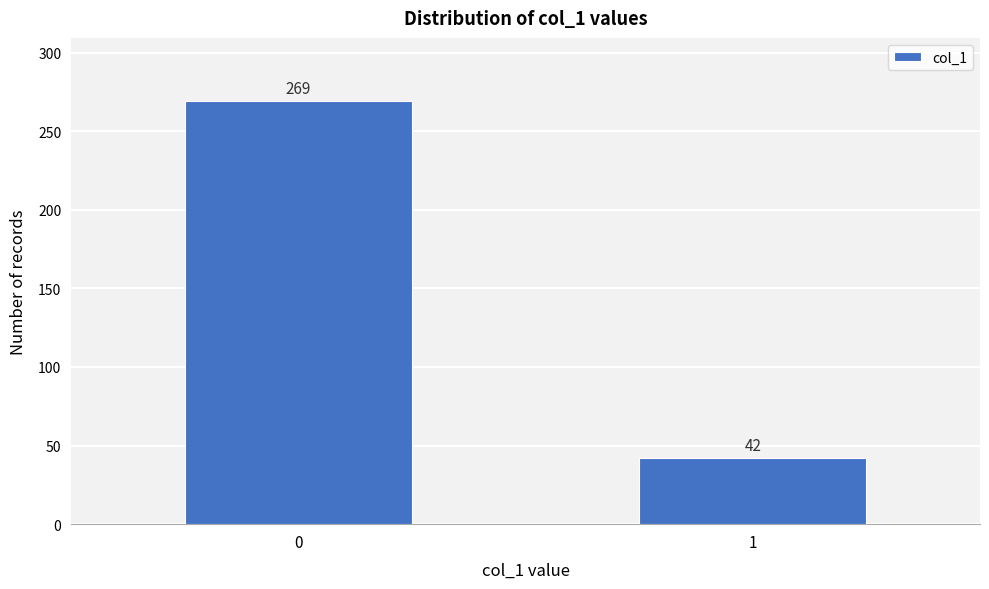

Reading right to left, list all the values displayed in this chart.

1=42	0=269